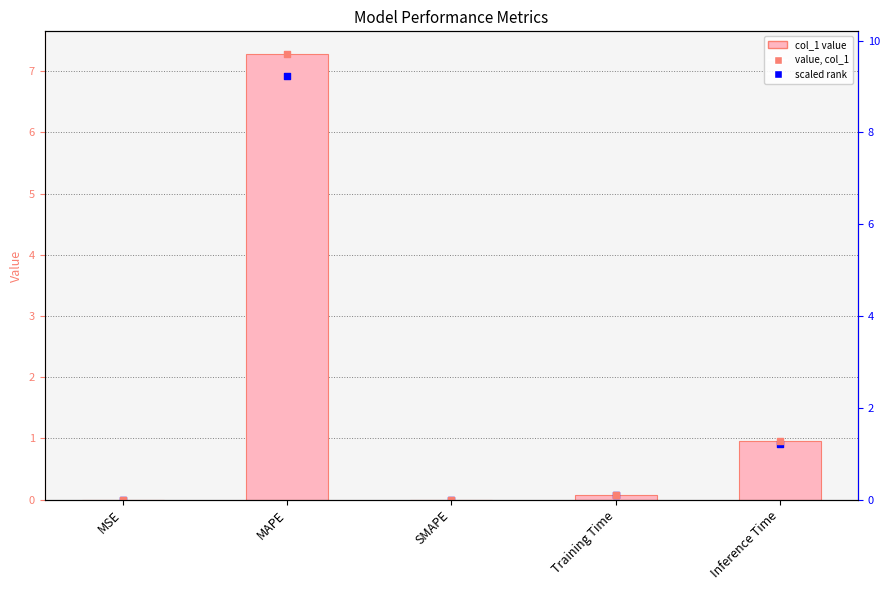

What is the change in value from SMAPE to Training Time?

+0.1